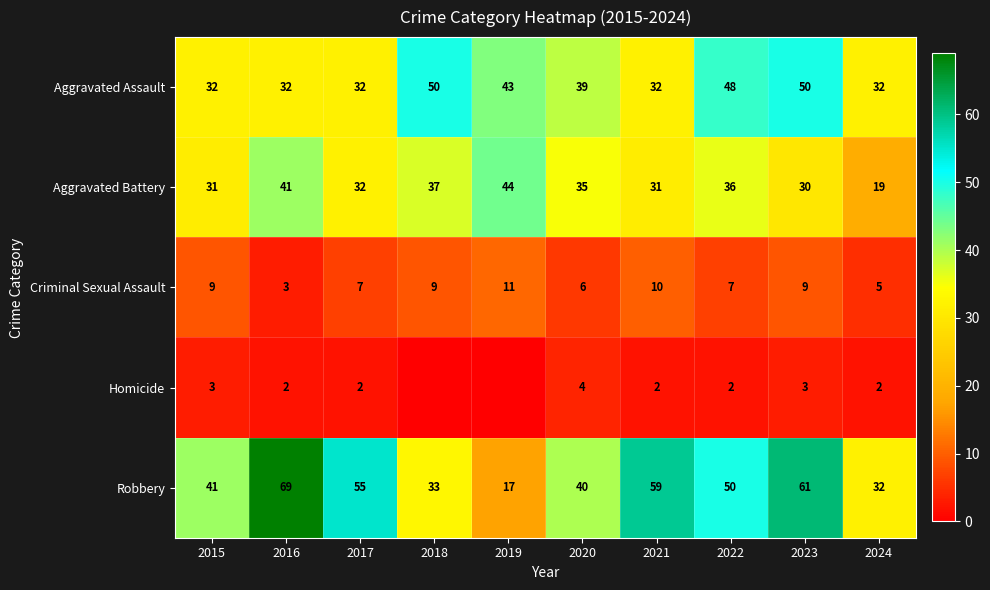

Count the Aggravated Assault values in the range 32 to 48.

8